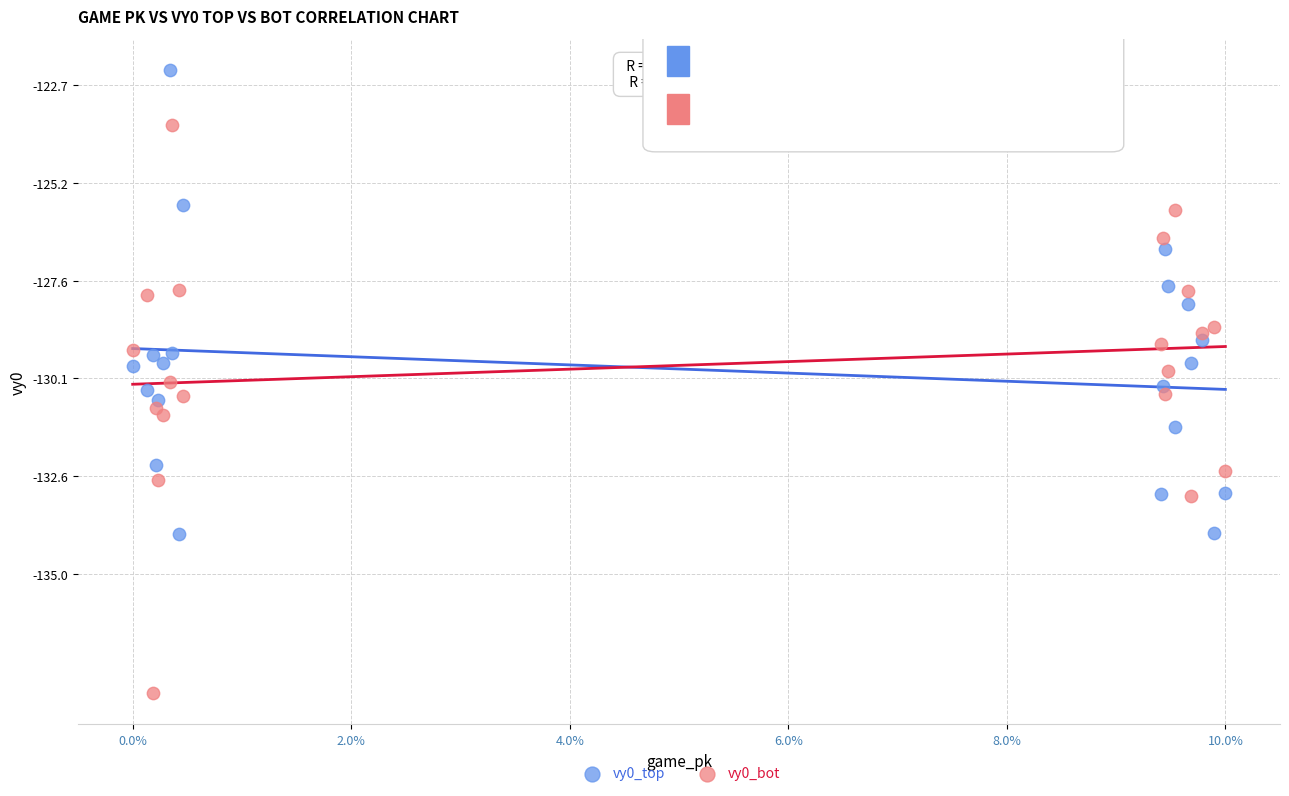

Which series has the largest Y range (max minus min)?

vy0_bot